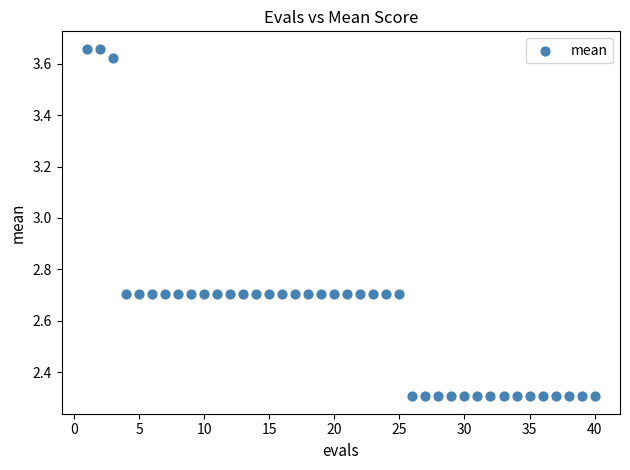

What is the range of X values (max minus min)?

39.0